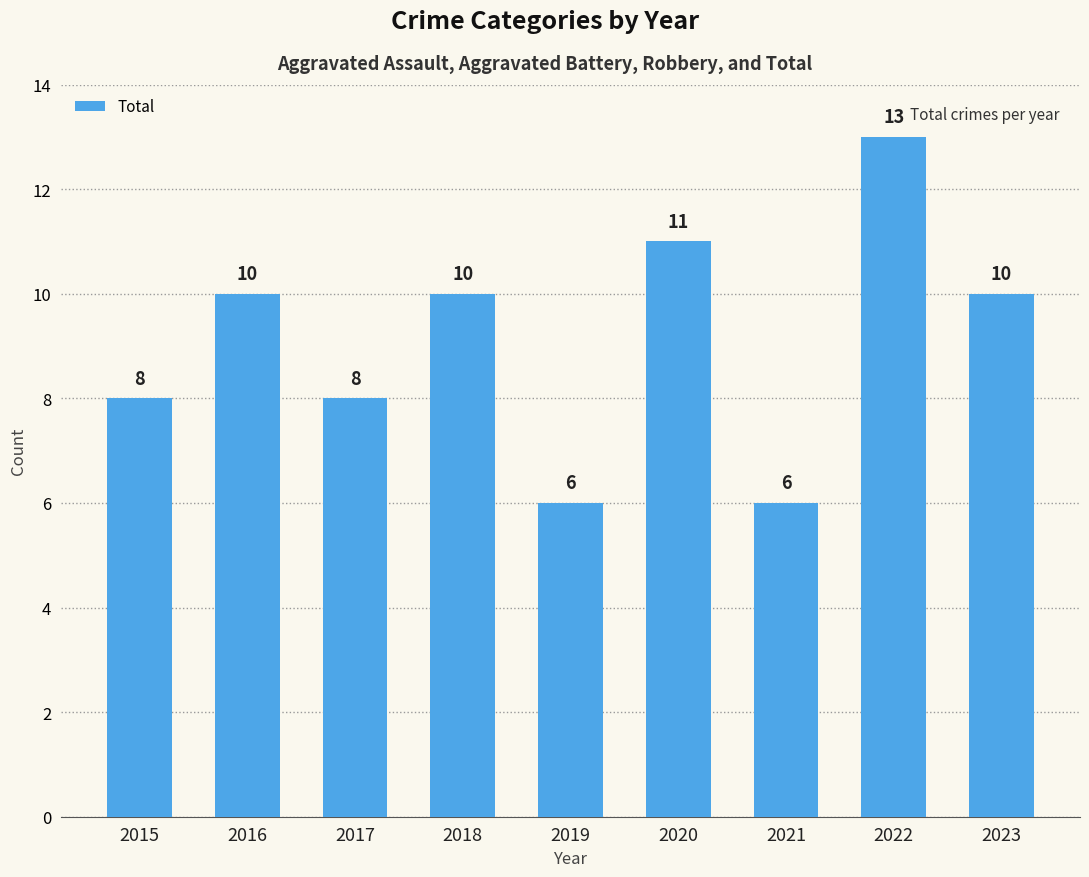

Which has a higher value, 2020 or 2016?

2020